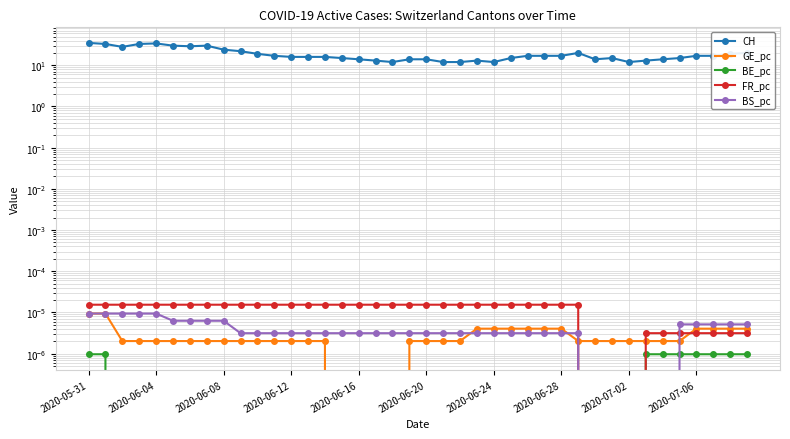

Which series changed the most between 2020-06-16 and 31?

CH